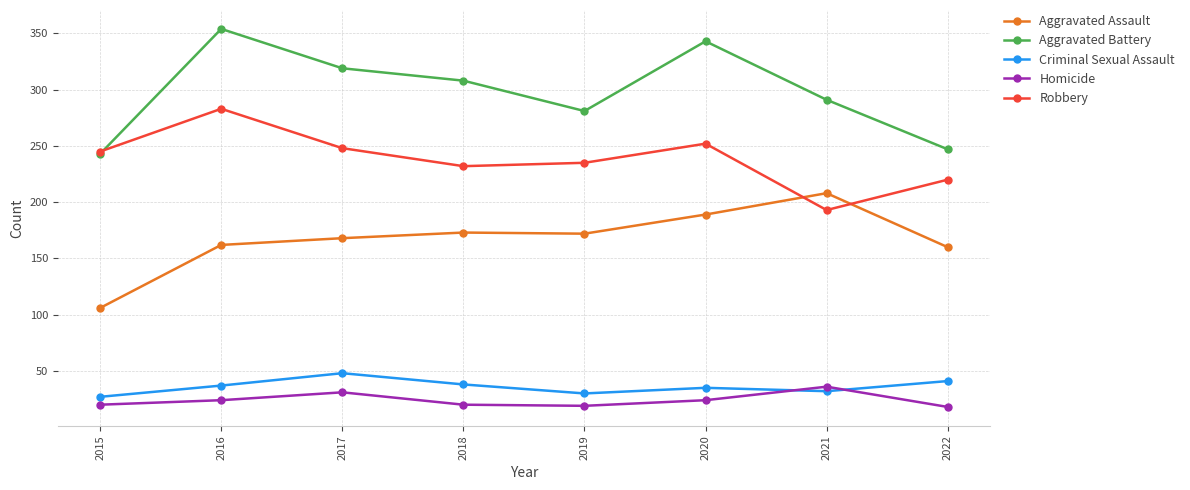

What is the highest value of the Robbery series?

283